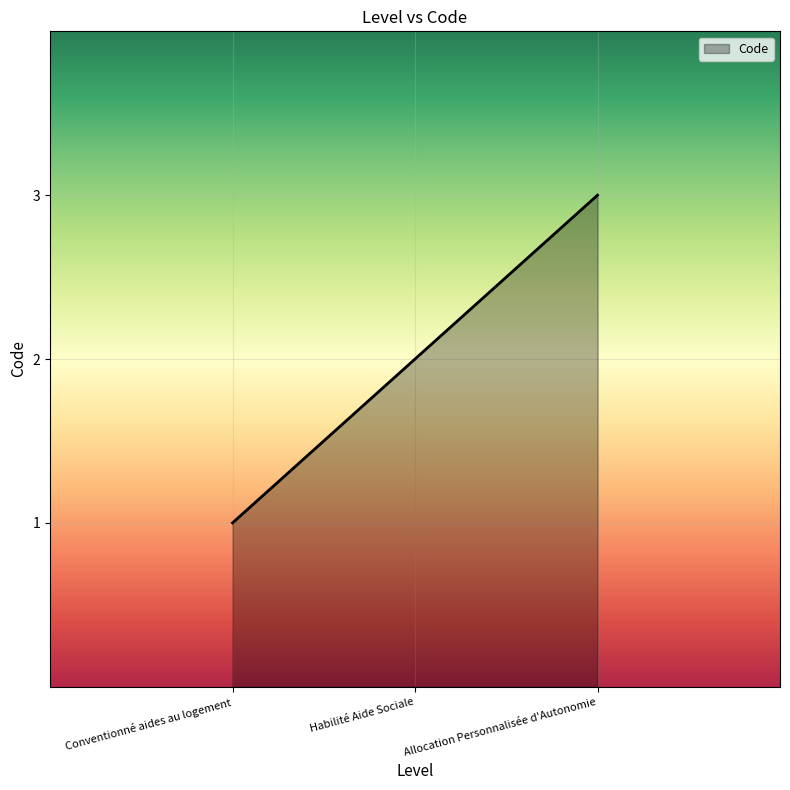

Which has a higher value, Habilité Aide Sociale or Allocation Personnalisée d'Autonomie?

Allocation Personnalisée d'Autonomie